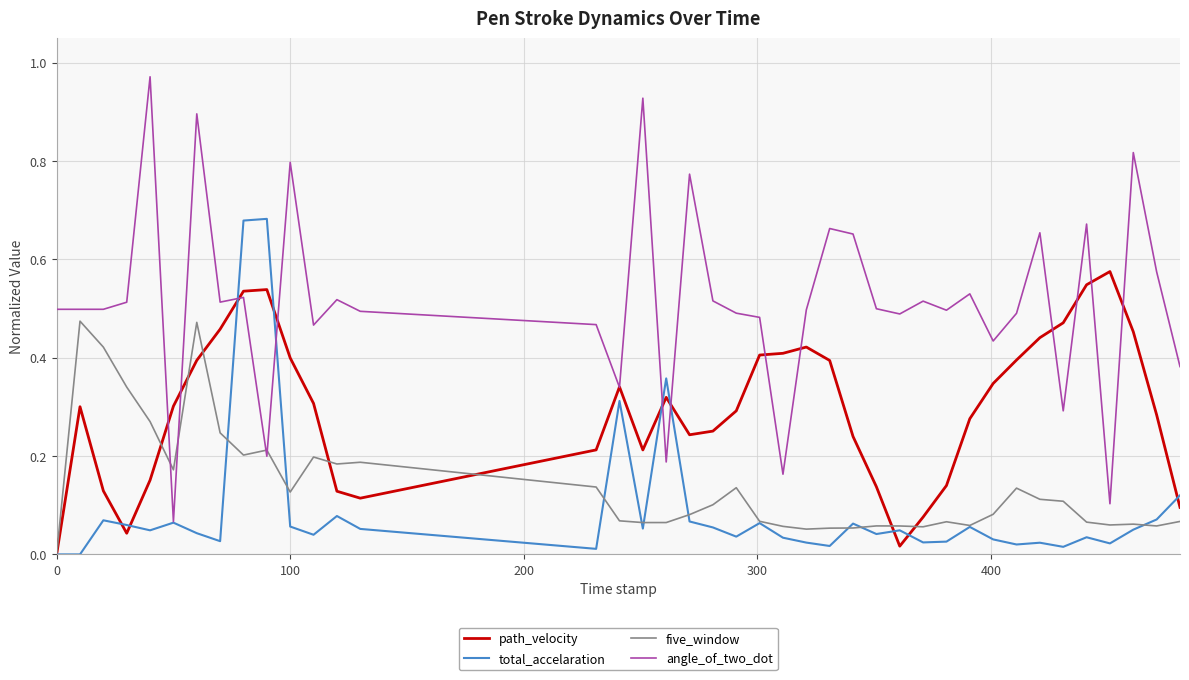

Which series has the largest range (max minus min)?

angle_of_two_dot